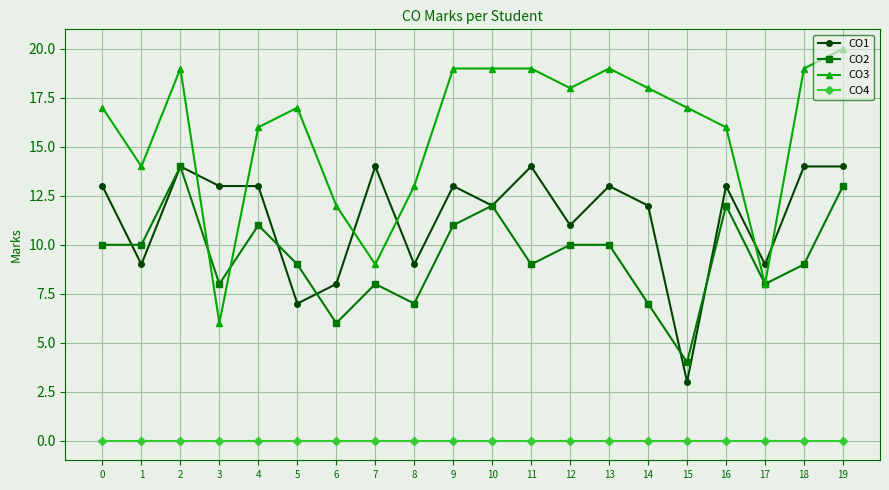

Reading right to left, transcribe all the data shown in this chart.

CO1: 14	14	9	13	3	12	13	11	14	12	13	9	14	8	7	13	13	14	9	13
CO2: 13	9	8	12	4	7	10	10	9	12	11	7	8	6	9	11	8	14	10	10
CO3: 20	19	8	16	17	18	19	18	19	19	19	13	9	12	17	16	6	19	14	17
CO4: 0	0	0	0	0	0	0	0	0	0	0	0	0	0	0	0	0	0	0	0